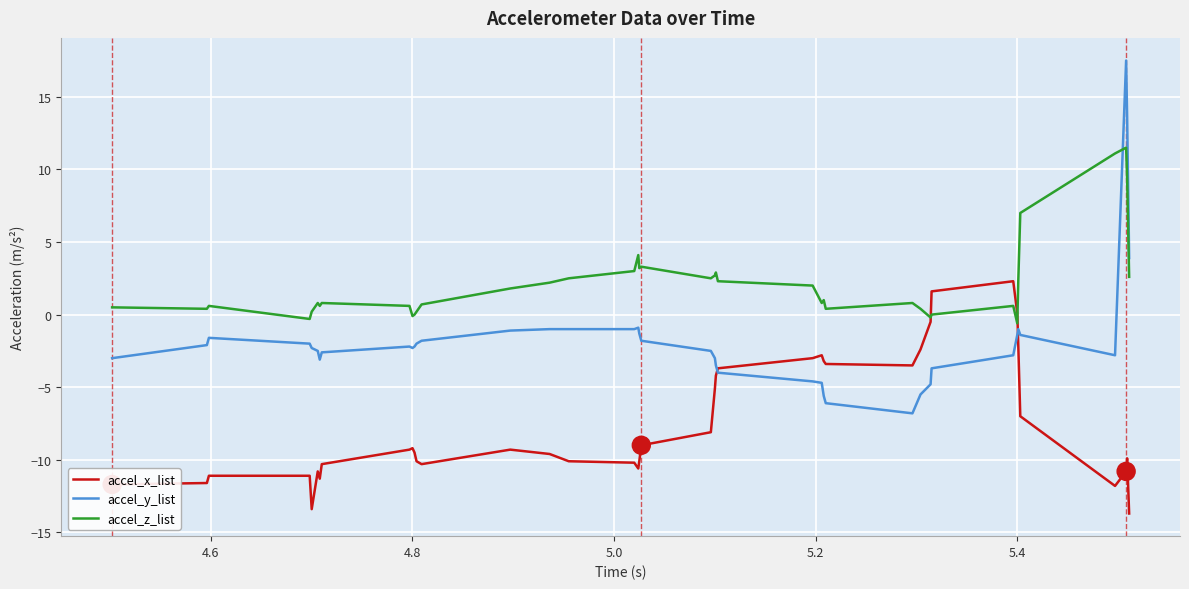

Which series has the largest total across all categories?

accel_z_list